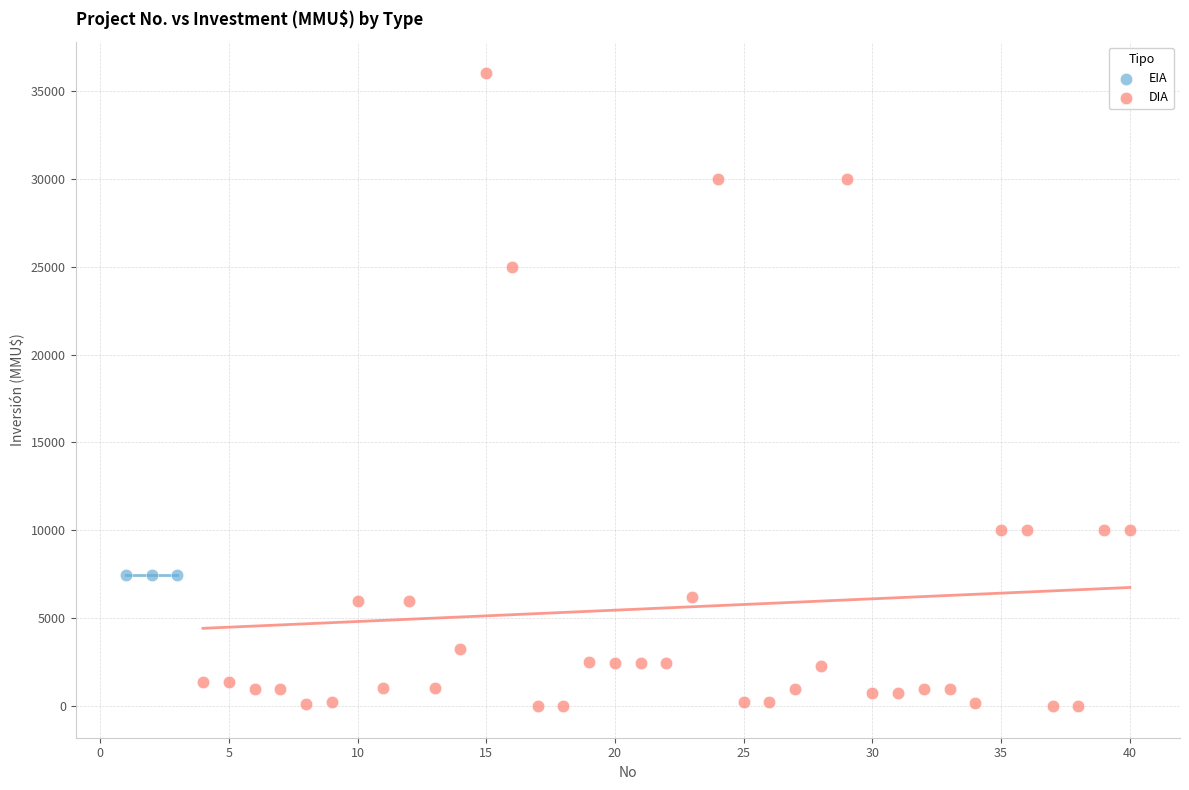

Which series reaches the minimum Y coordinate?

DIA